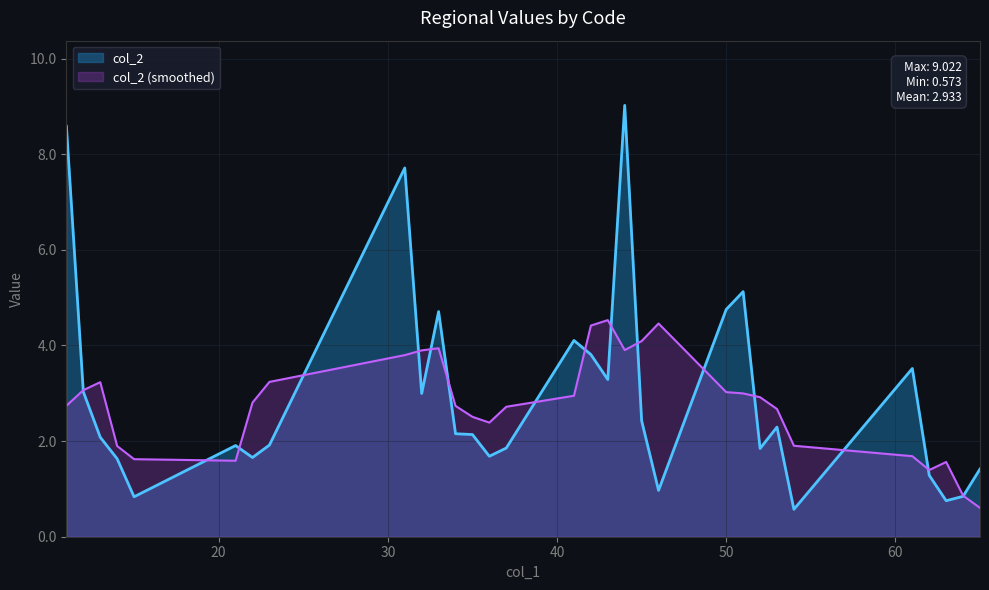

True or false: the data has more than 1 interior local peaks.

True